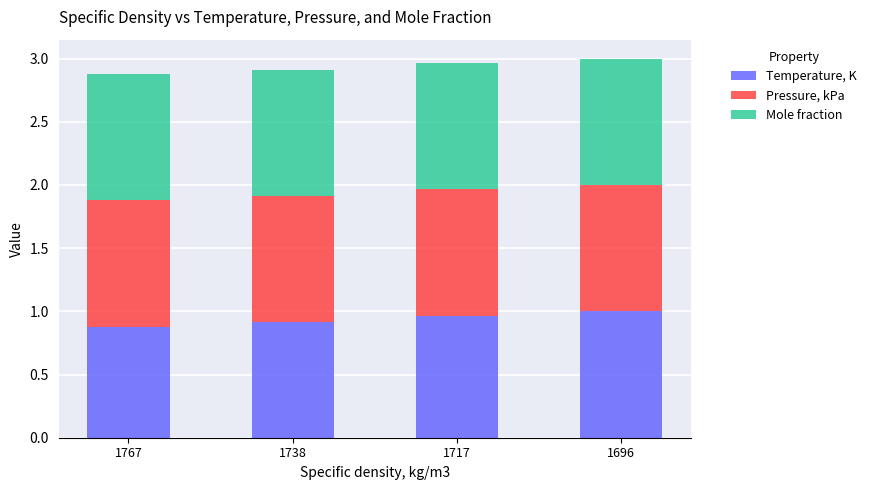

The Temperature, K series shows 0.9 at 1767. True or false?

True